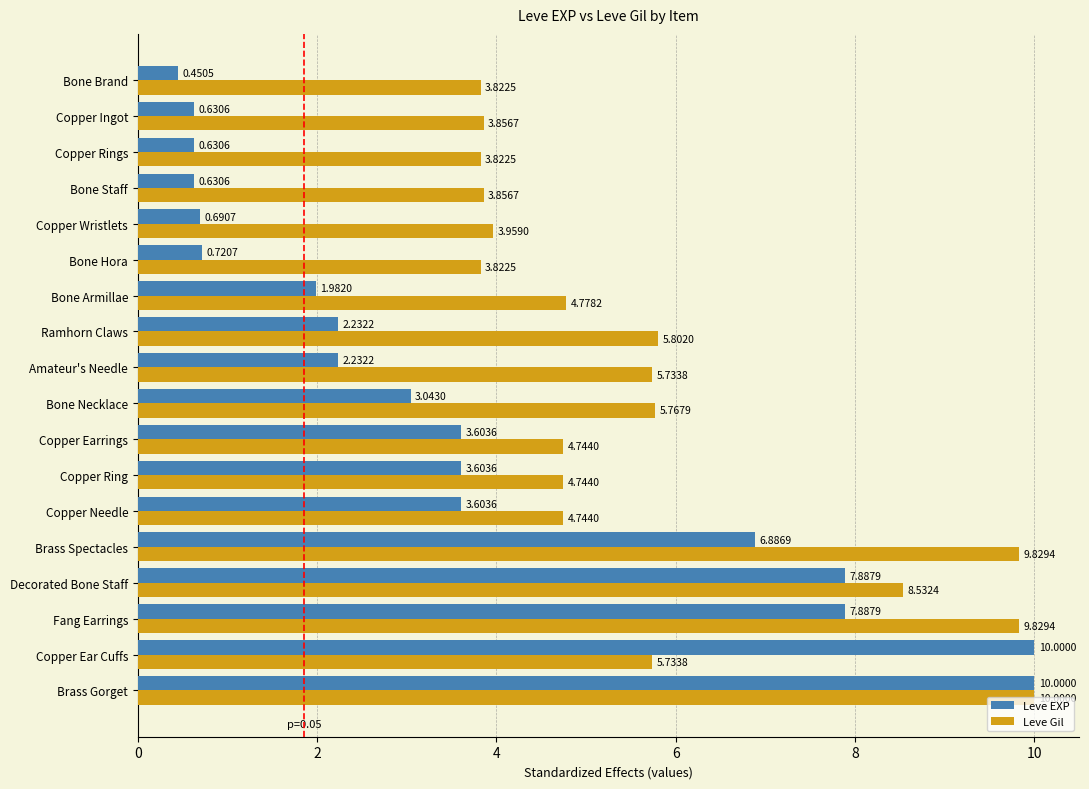

What is the difference between the Leve Gil values at Copper Ingot and Copper Earrings?

0.9